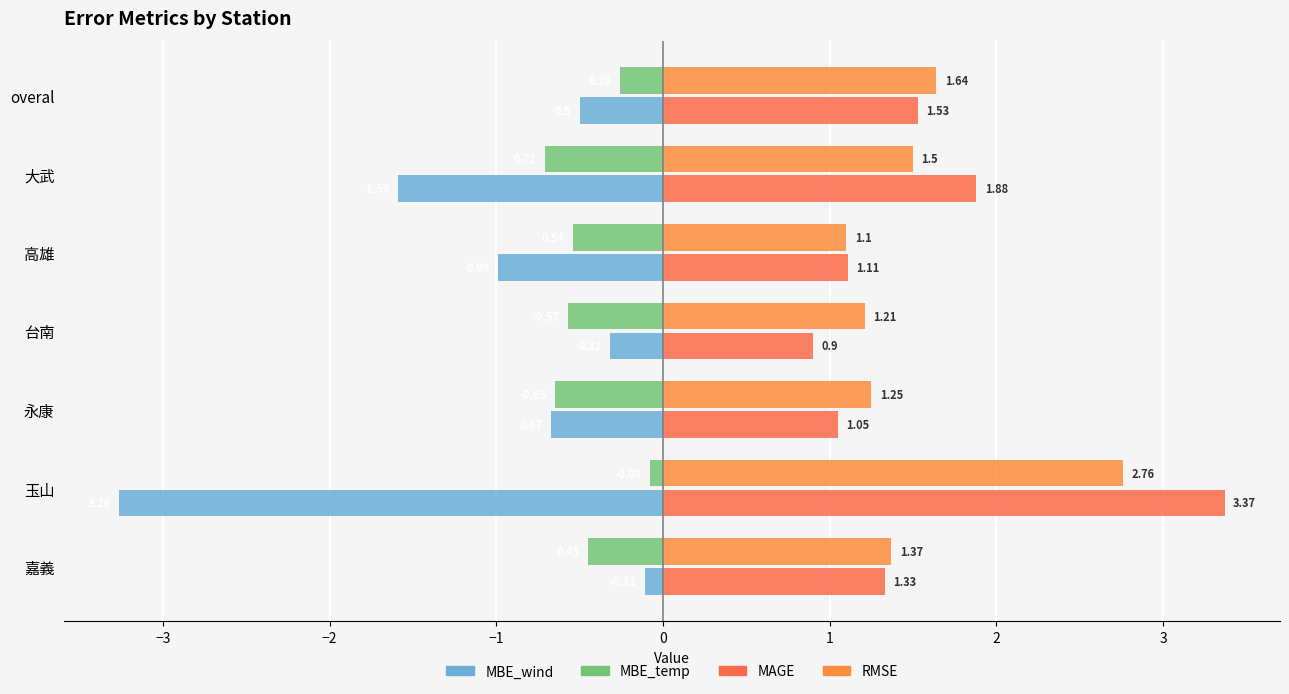

How many series are shown in this chart?

4